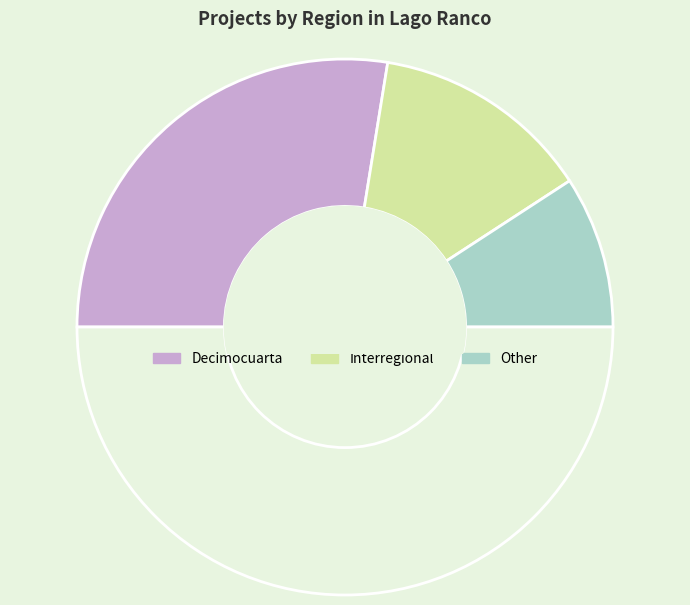

Count the number of slices in the pie.

4